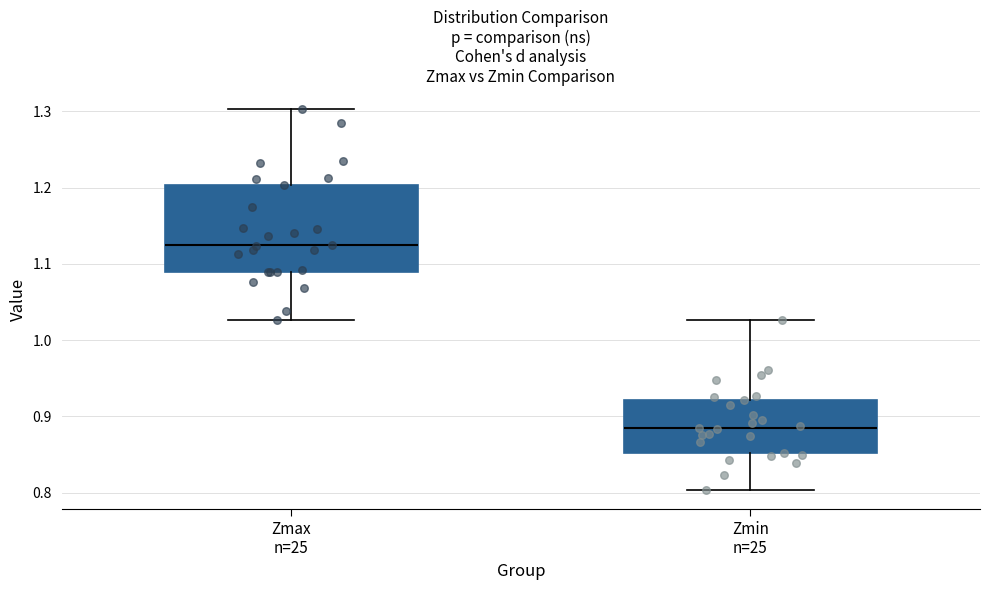

Which box's median line is the lowest?

Zmin n=25